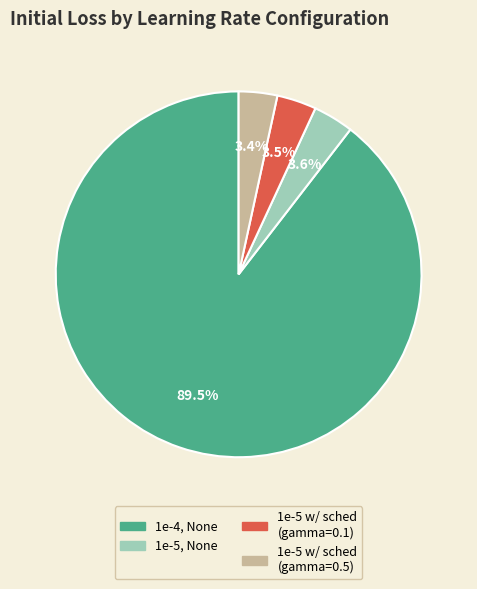

To the nearest percent, what is the average slice percentage?

25%